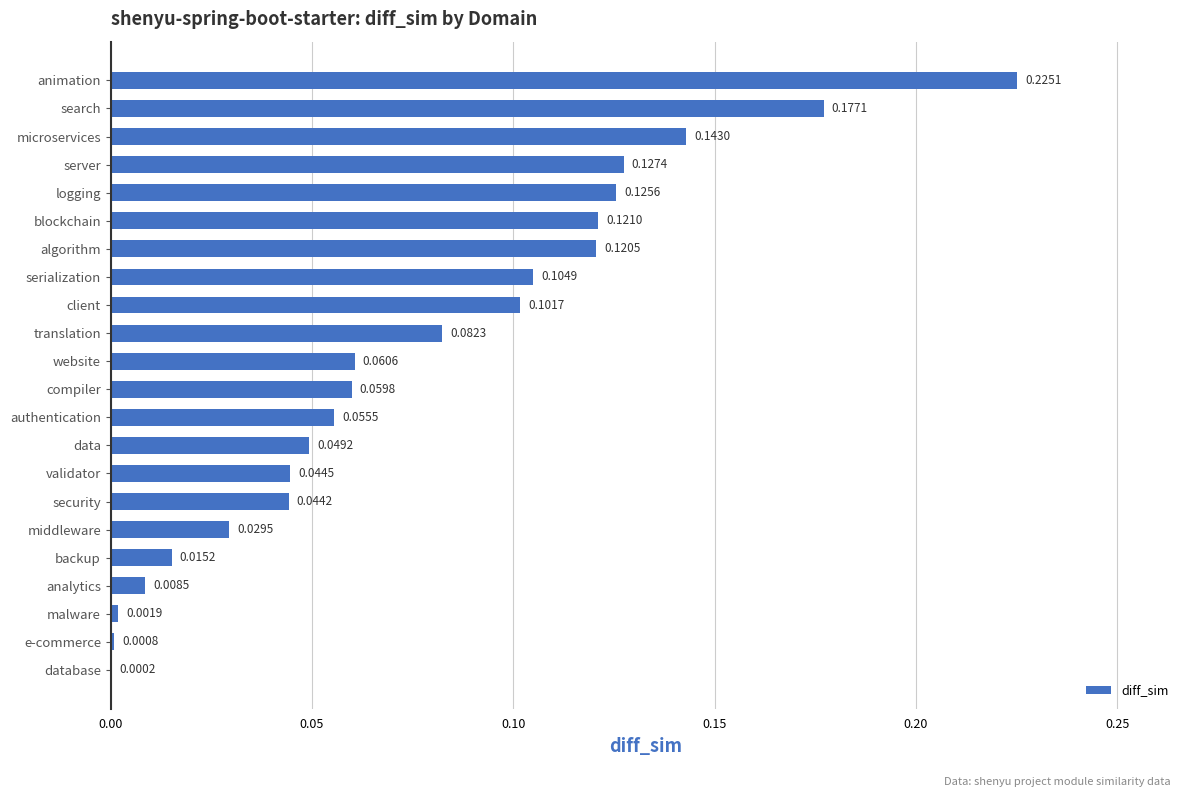

Where is the data nearest to the value 0?

database